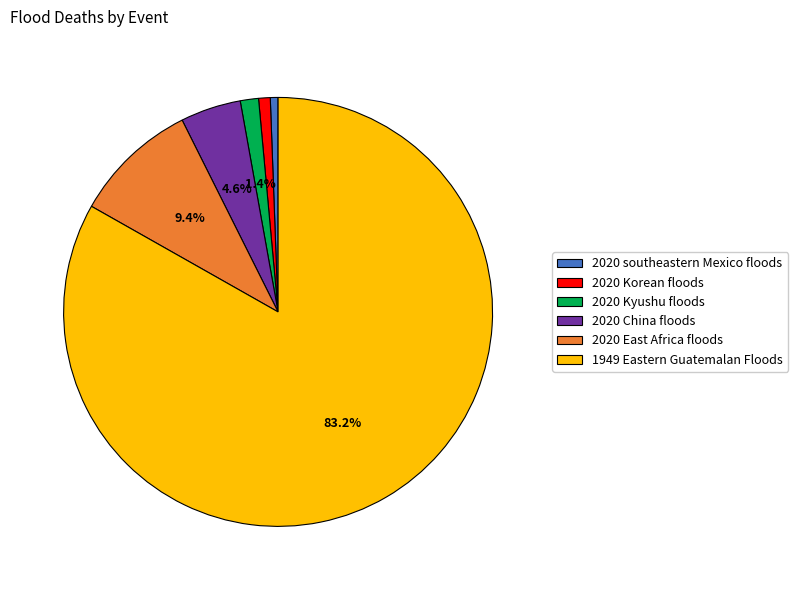

To the nearest percent, what portion does 2020 China floods represent?

5%